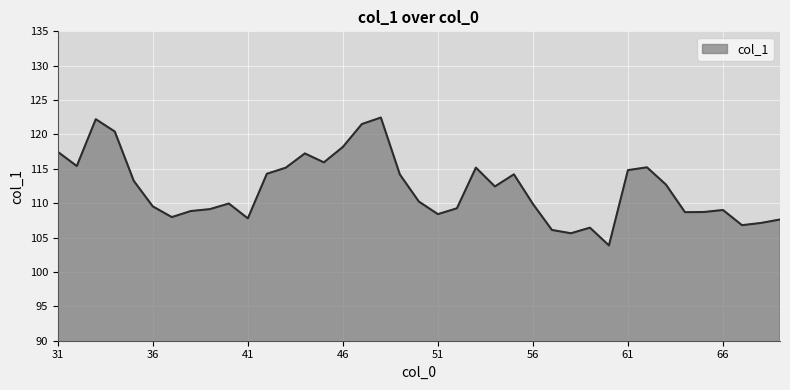

What is the difference between the maximum and minimum values?

18.6